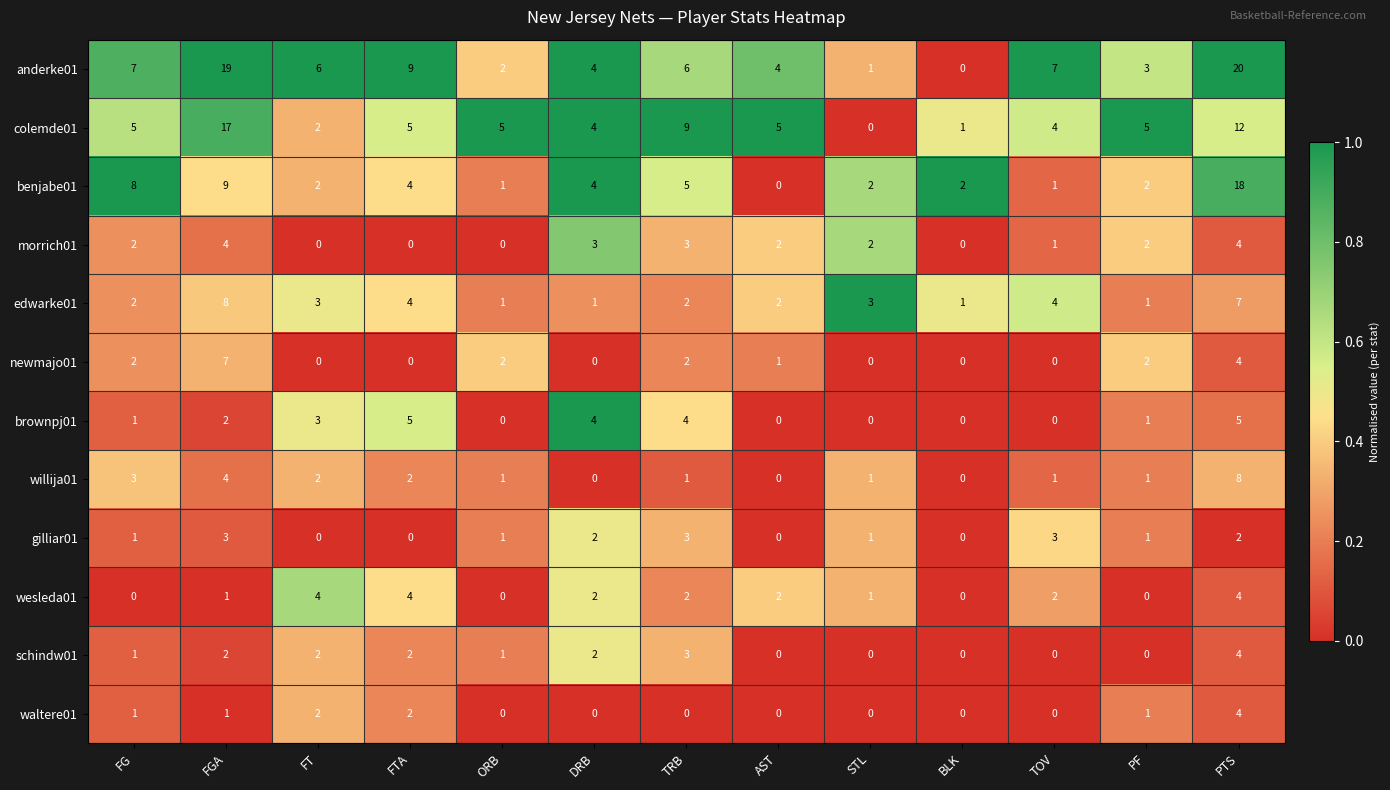

The value of morrich01 at STL is 2. True or false?

True